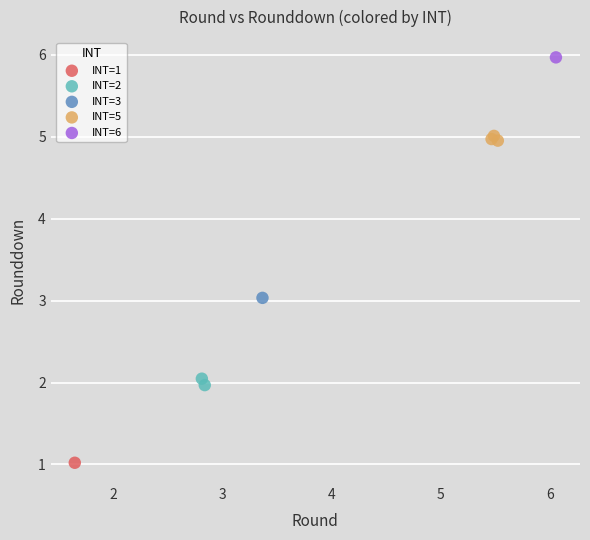

Which series reaches the minimum Y coordinate?

INT=1